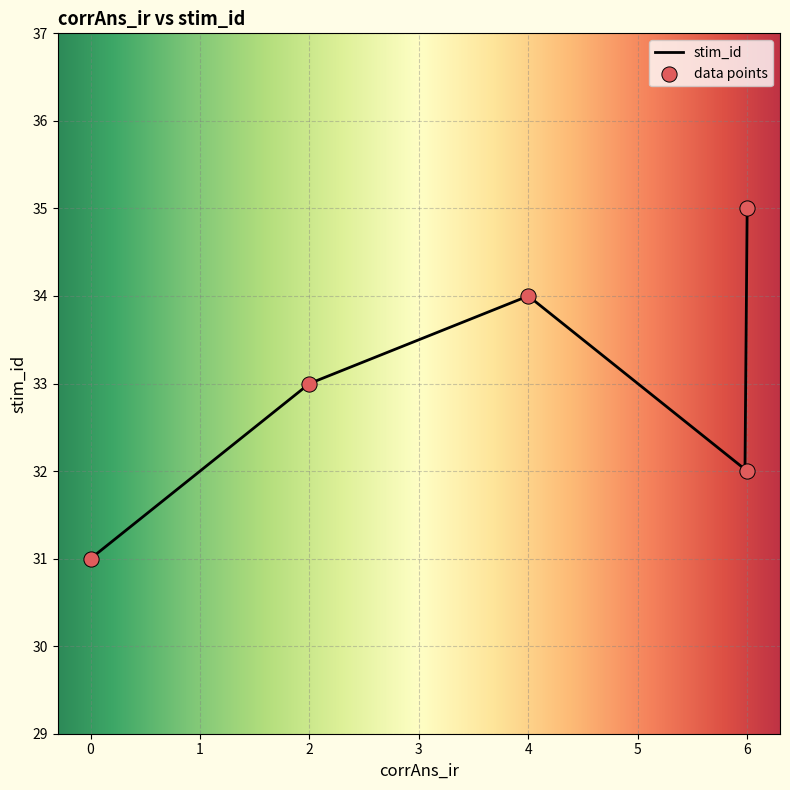

What is the ratio of the value at 6 to the value at 2?

1.0